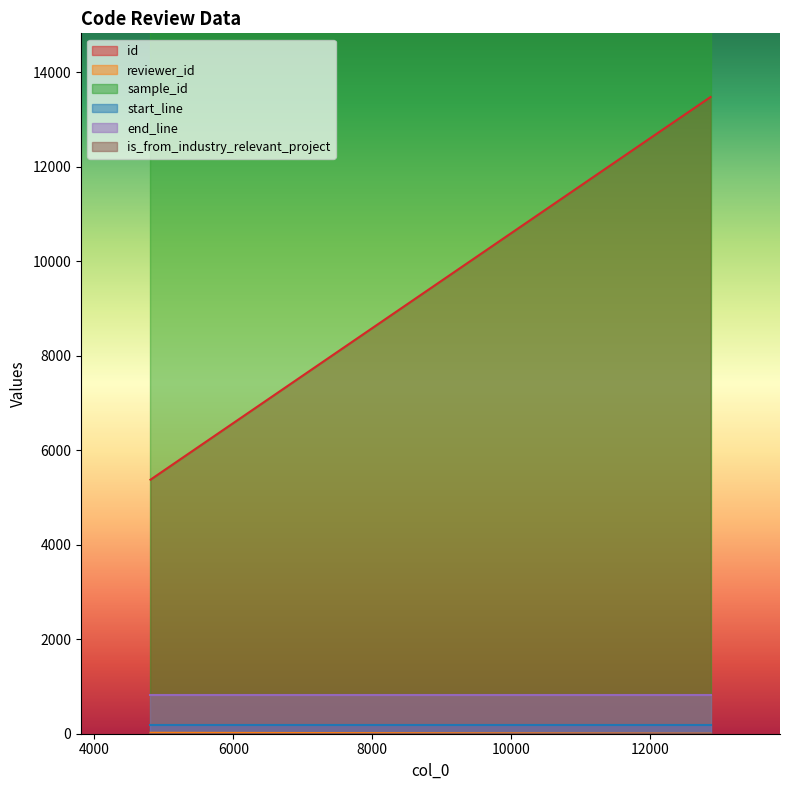

What is the lowest value of the id series?

5378